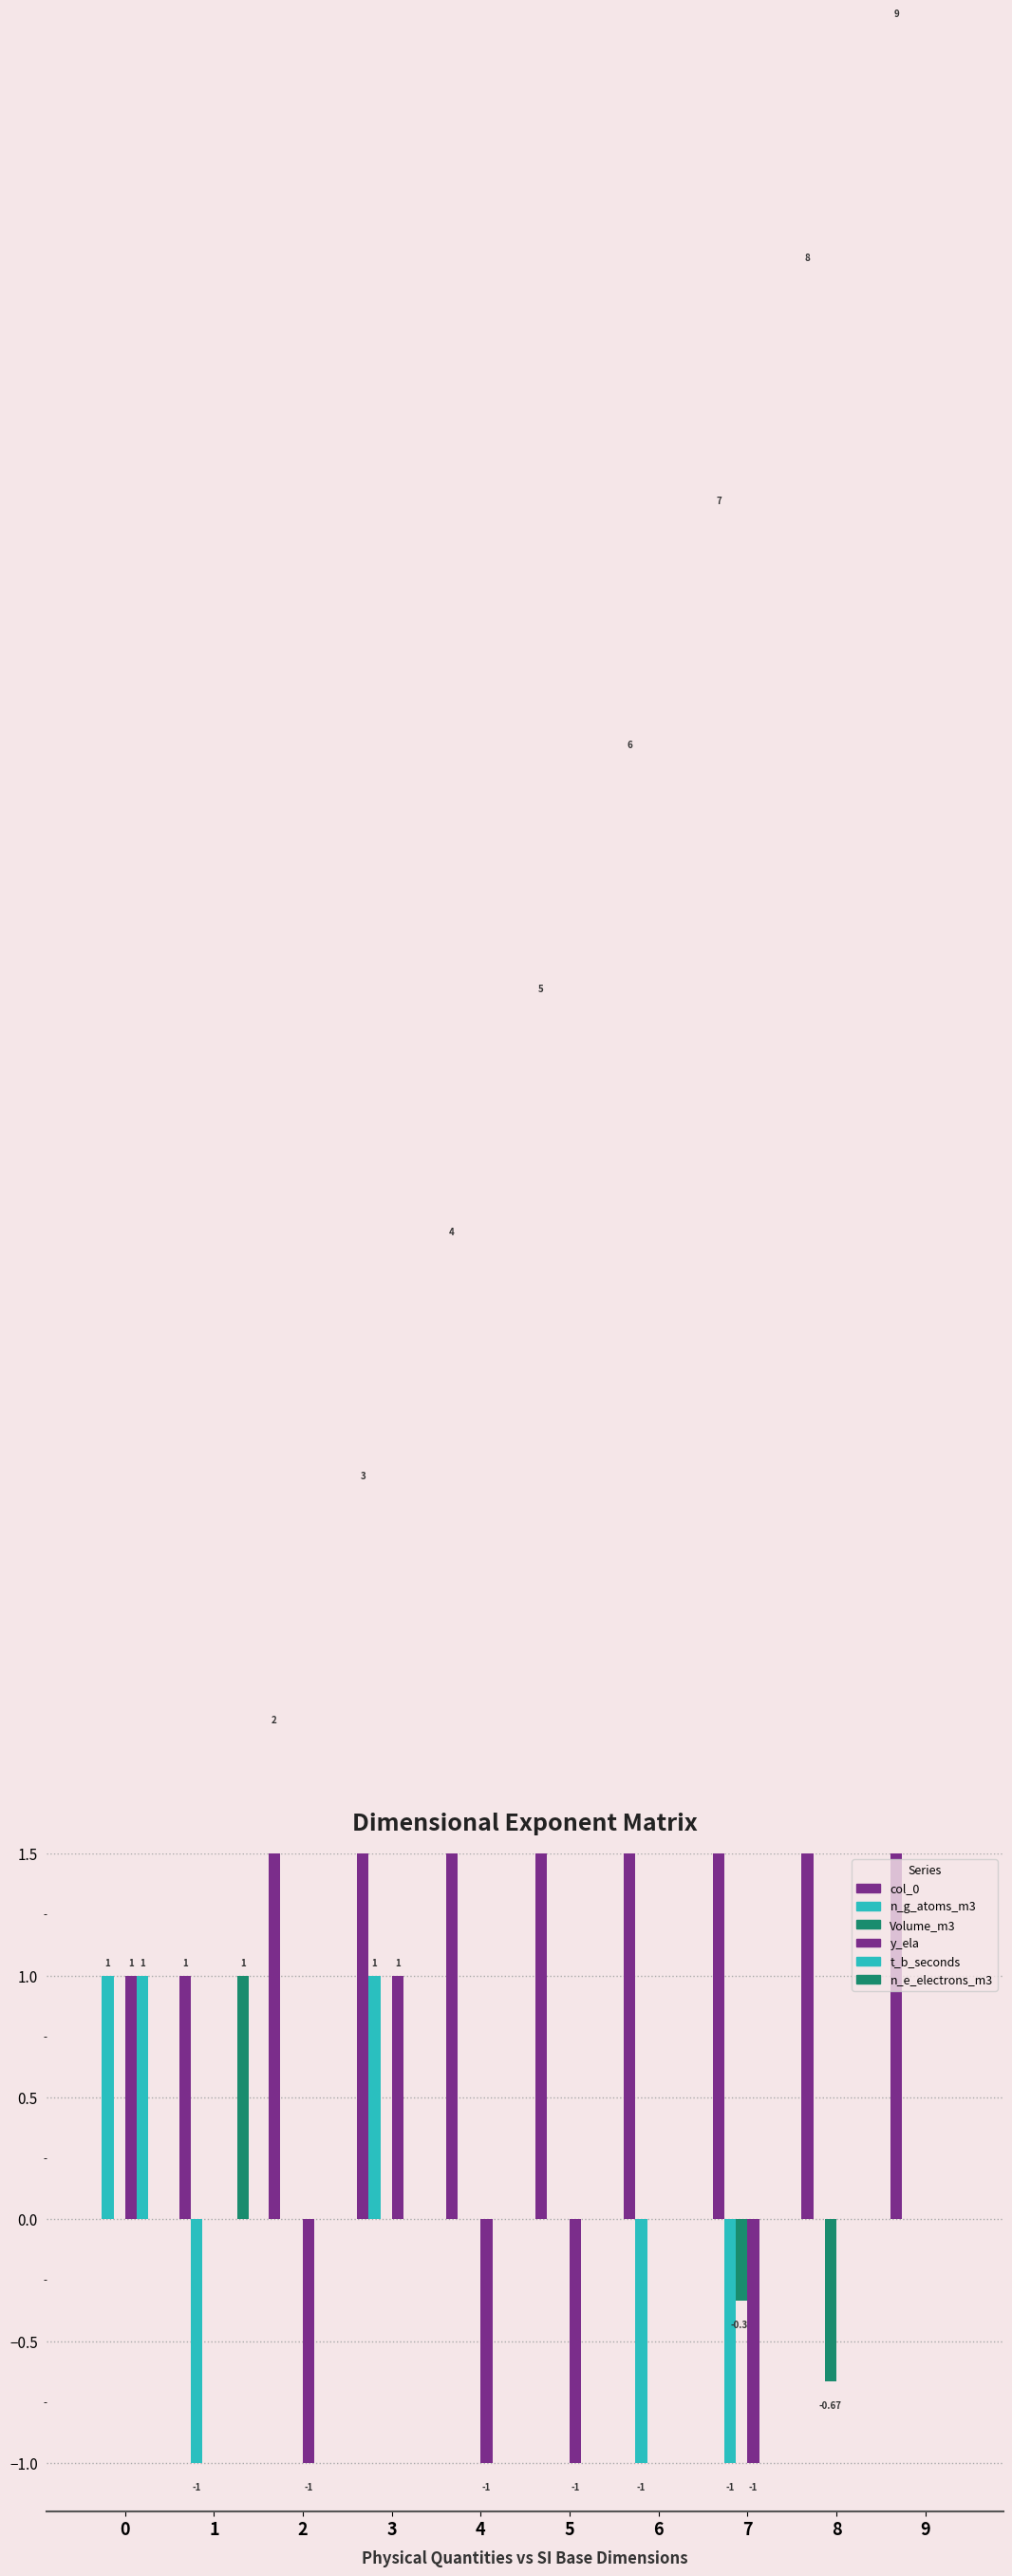

Reading left to right, extract all data points from this chart.

col_0: 0=0.0	1=1.0	2=2.0	3=3.0	4=4.0	5=5.0	6=6.0	7=7.0	8=8.0	9=9.0
n_g_atoms_m3: 0=1.0	1=-1.0	2=0.0	3=1.0	4=0.0	5=0.0	6=-1.0	7=-1.0	8=0.0	9=0.0
Volume_m3: 0=0.0	1=0.0	2=0.0	3=0.0	4=0.0	5=0.0	6=0.0	7=-0.3	8=-0.7	9=0.0
y_ela: 0=1.0	1=0.0	2=-1.0	3=1.0	4=-1.0	5=-1.0	6=0.0	7=-1.0	8=0.0	9=0.0
t_b_seconds: 0=1.0	1=0.0	2=0.0	3=0.0	4=0.0	5=0.0	6=0.0	7=0.0	8=0.0	9=0.0
n_e_electrons_m3: 0=0.0	1=1.0	2=0.0	3=0.0	4=0.0	5=0.0	6=0.0	7=0.0	8=0.0	9=0.0